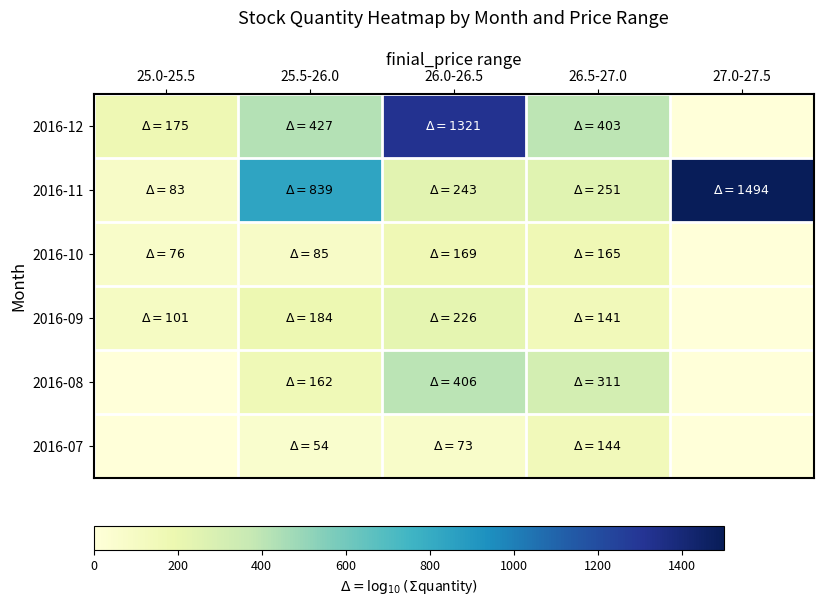

How many distinct data groups are displayed?

6